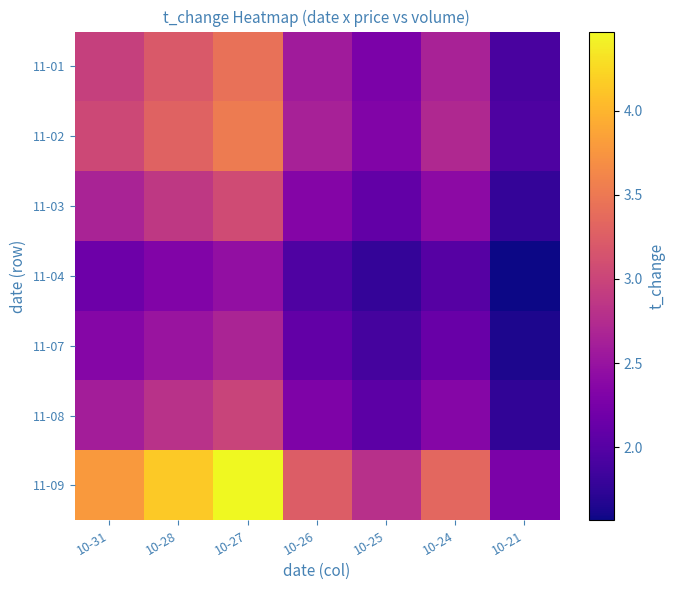

What is the maximum value shown in the chart?

4.5